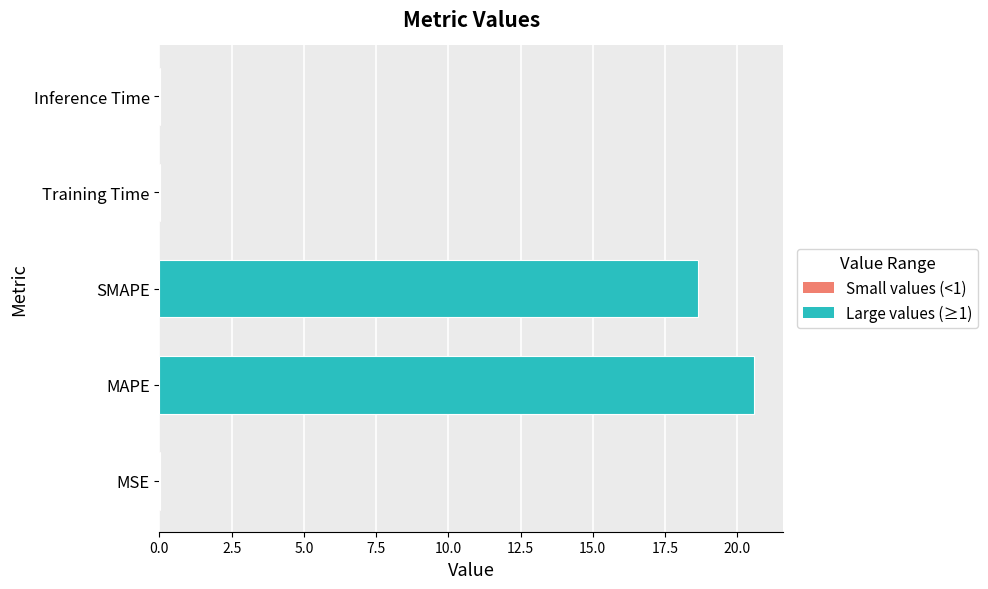

The value at MSE is 0.0. True or false?

True